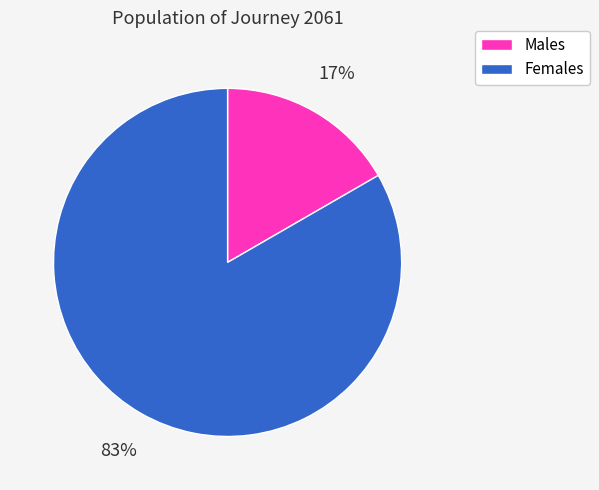

Which has a higher value, Males or Females?

Females